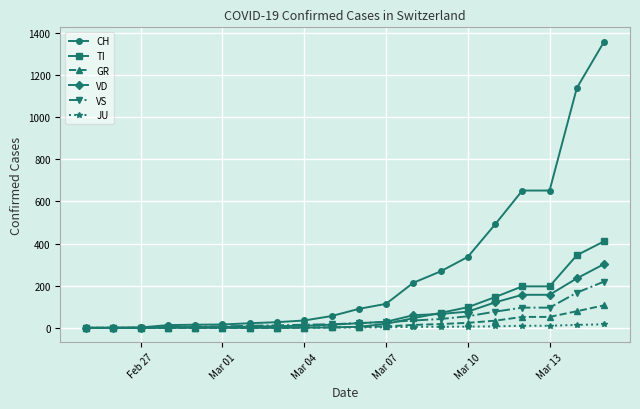

Which series has the widest spread of values?

CH